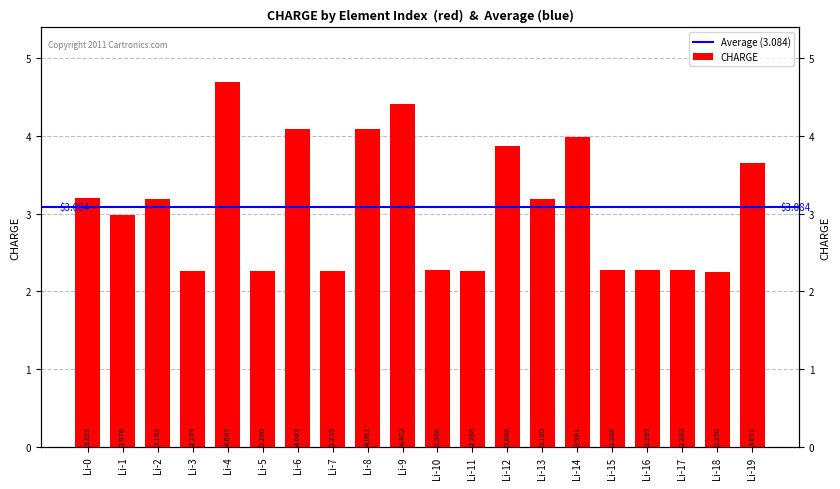

Read the value at Li-8.

4.1